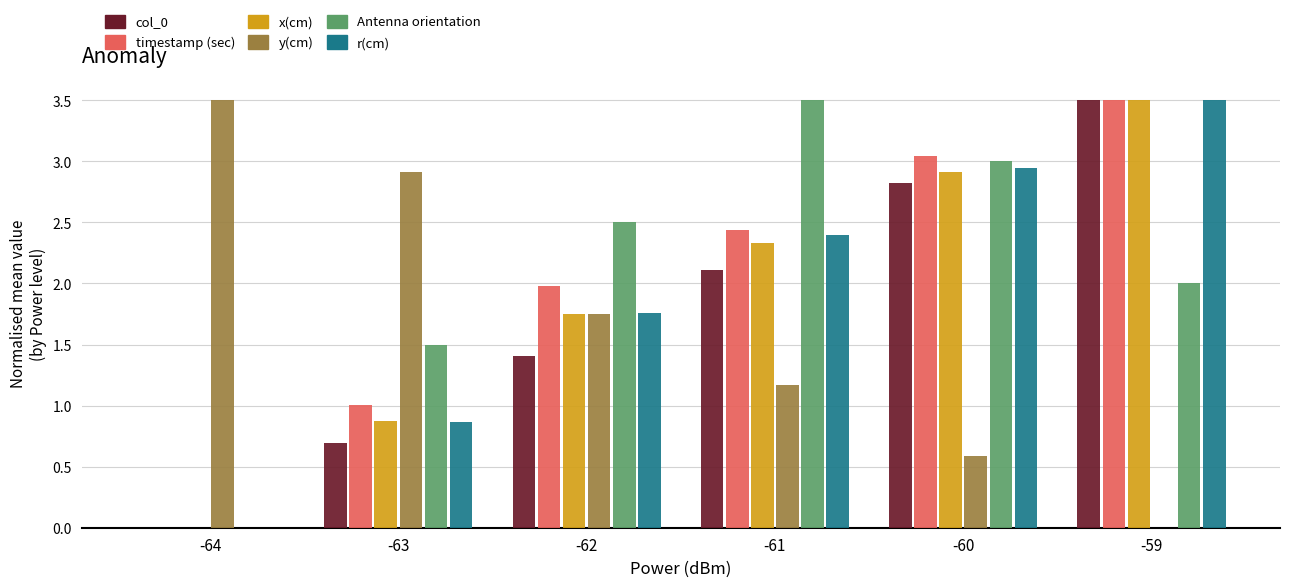

How many values in the x(cm) series exceed 2?

3